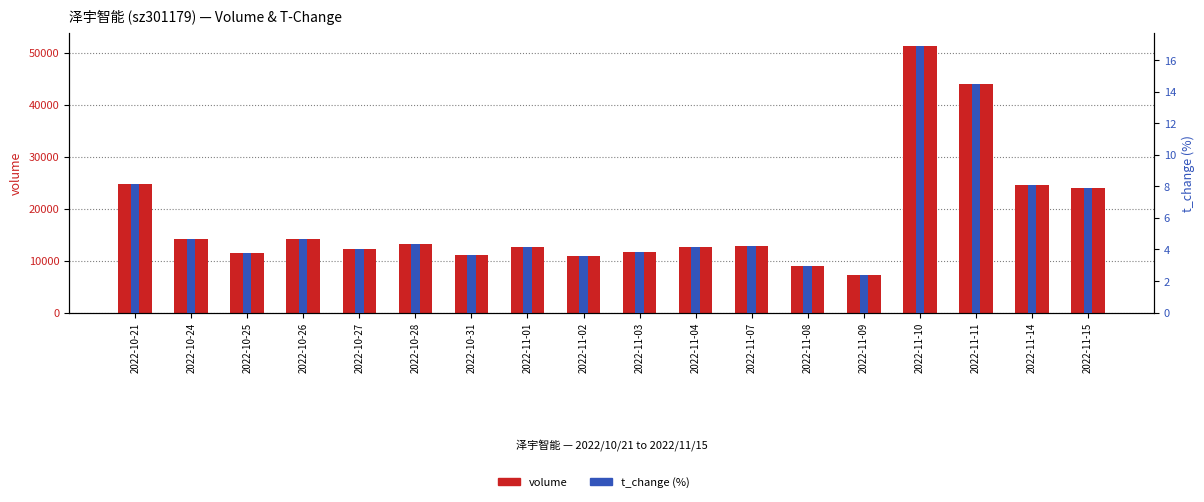

What is the difference between the maximum and second lowest values in the t_change (%) series?

13.9